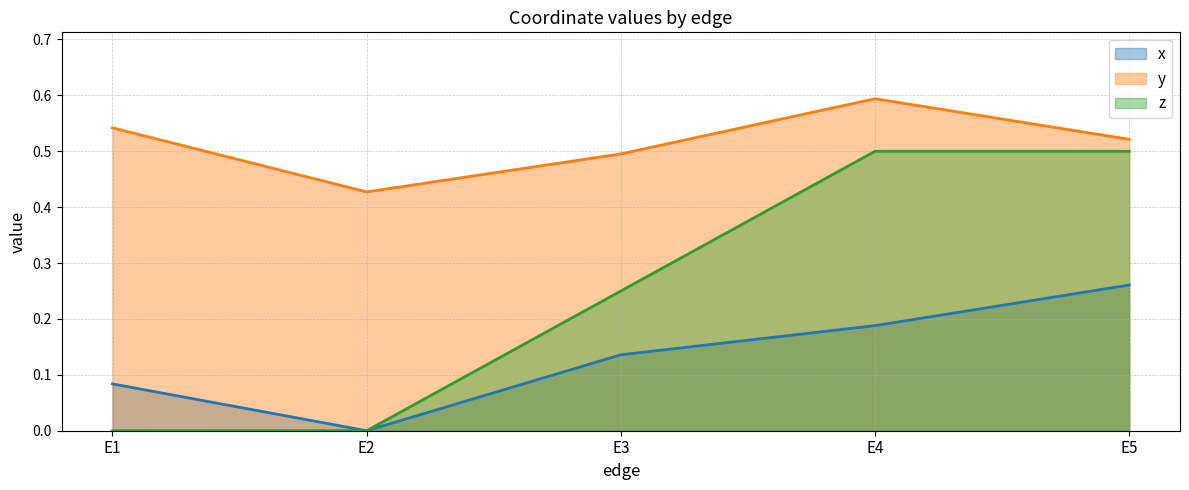

List the series in order of their overall mean, highest first.

y, z, x